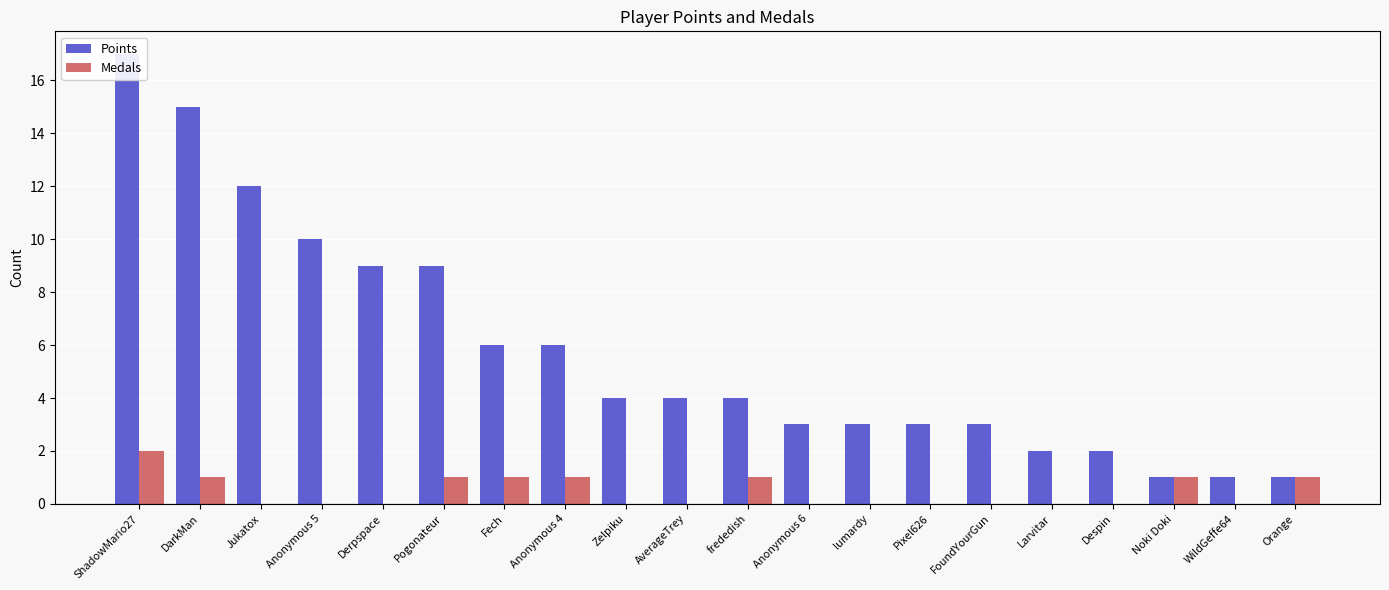

At which category does the chart reach its minimum across all series?

Jukatox